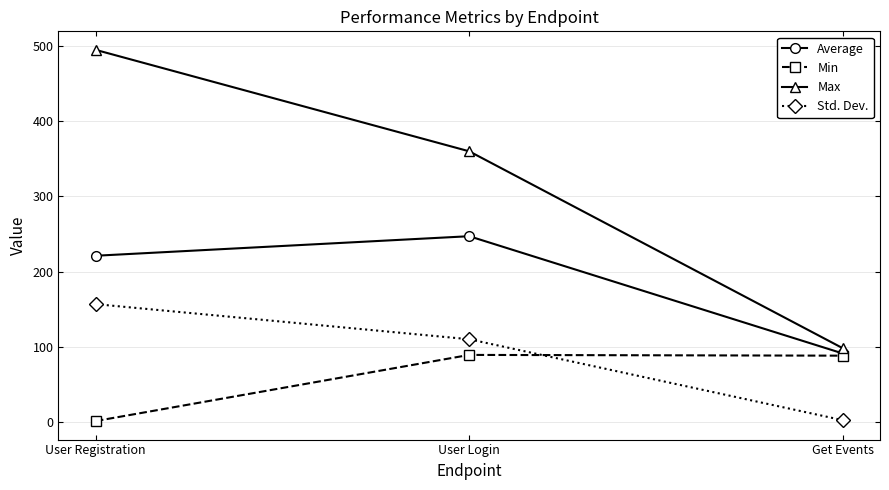

At which category is the sum across all series the highest?

User Registration